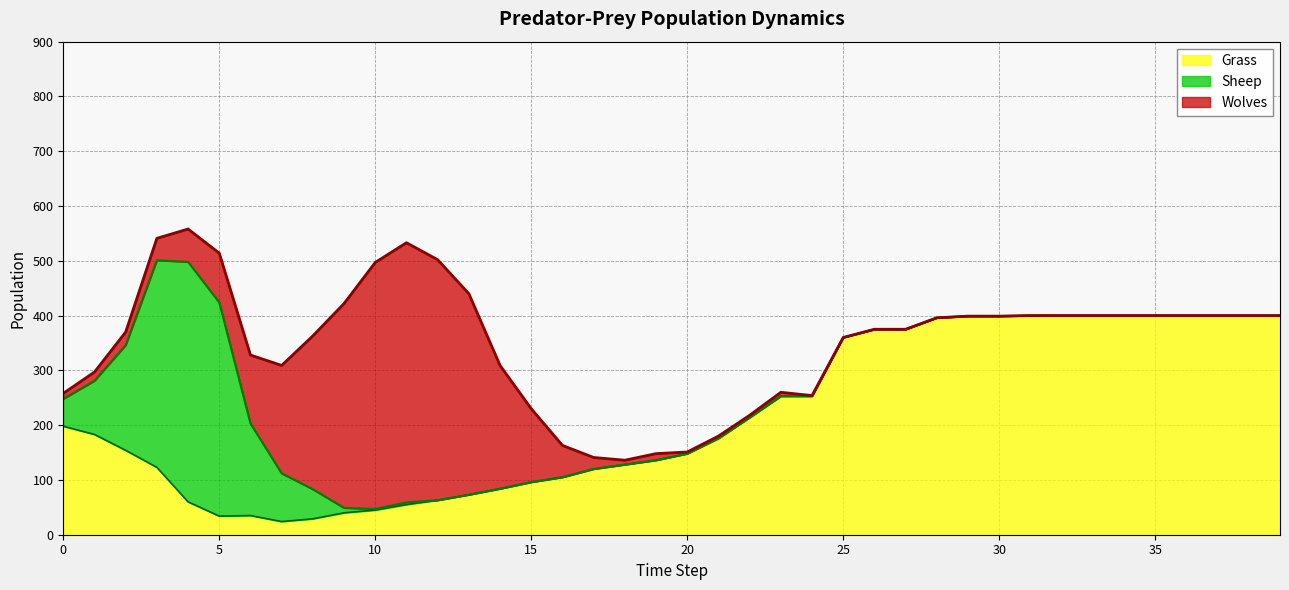

Which category has the highest value across all series?

11